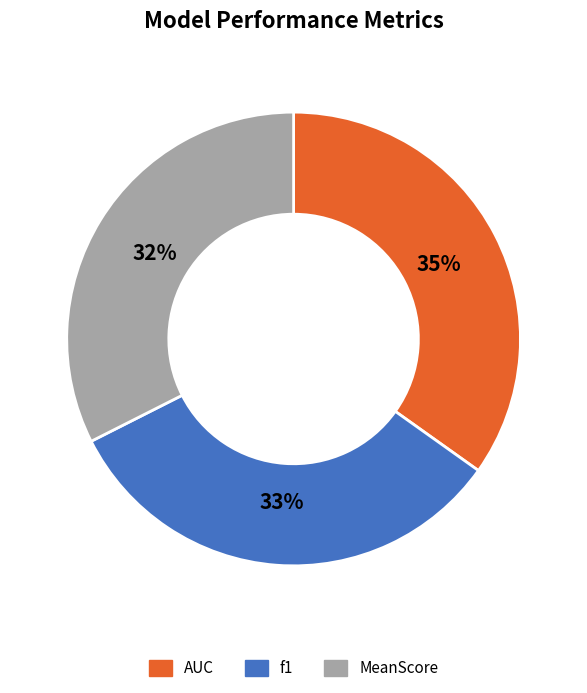

Does any single category account for the majority?

No